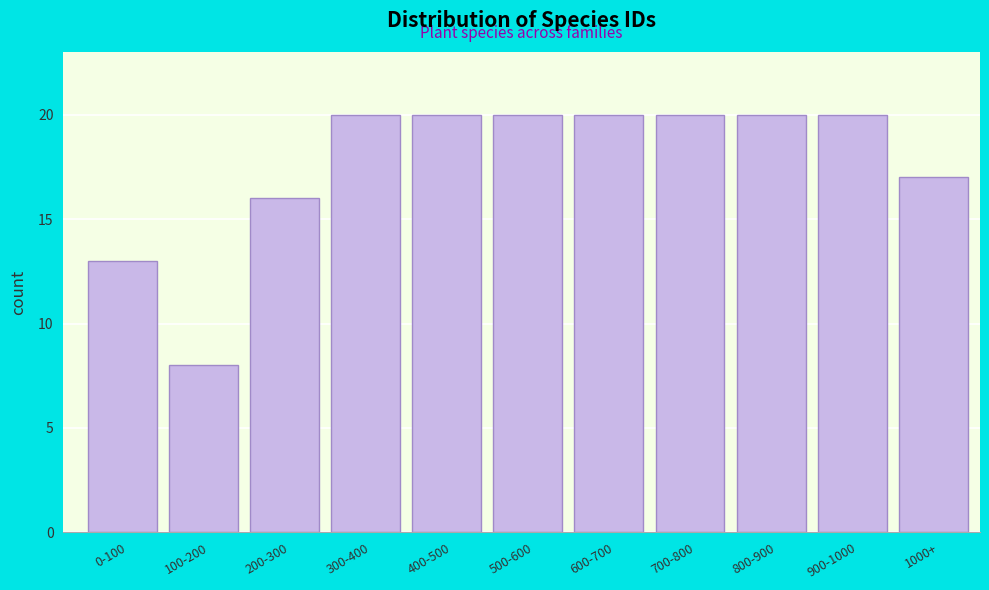

Reading left to right, what are all the values shown in this chart?

0-100=13	100-200=8	200-300=16	300-400=20	400-500=20	500-600=20	600-700=20	700-800=20	800-900=20	900-1000=20	1000+=17